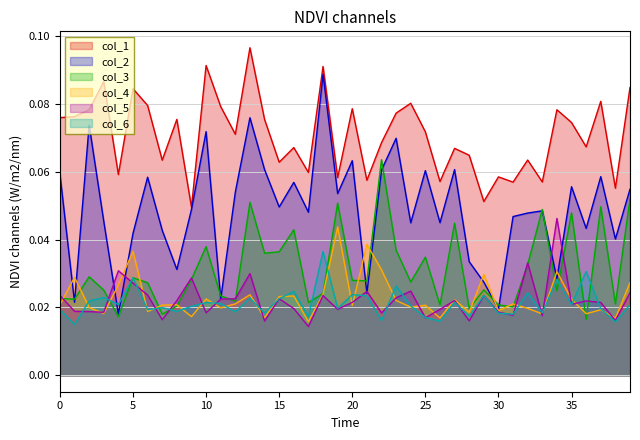

Where is col_5 nearest to the value 0?

17